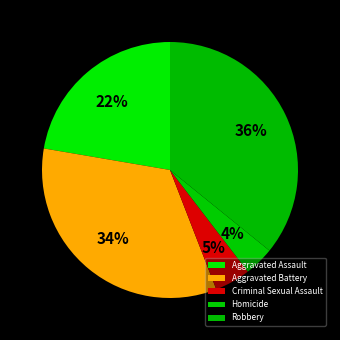

How many slices are in this pie chart?

5